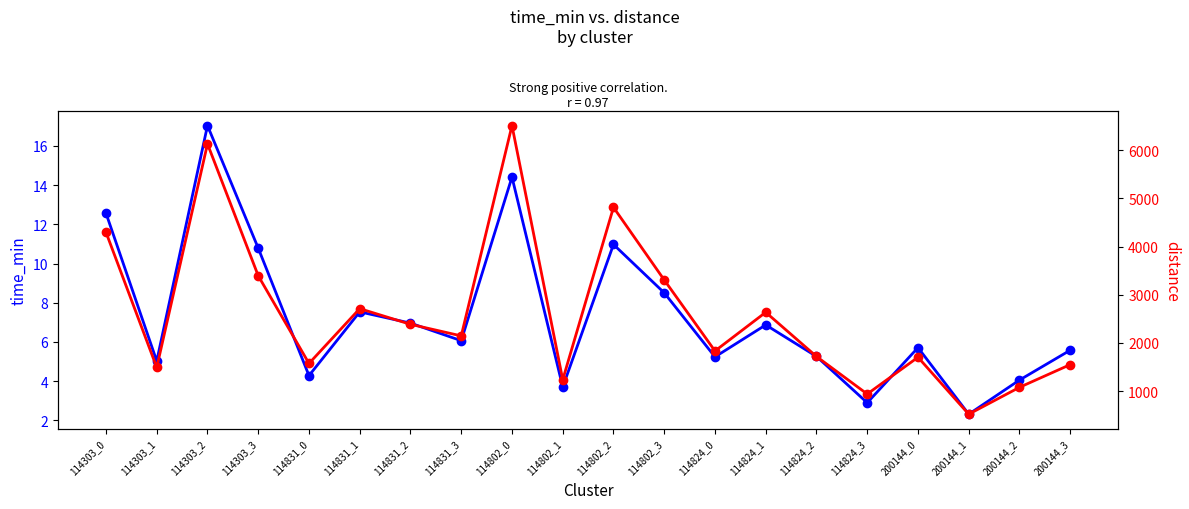

How many series are shown in this chart?

2